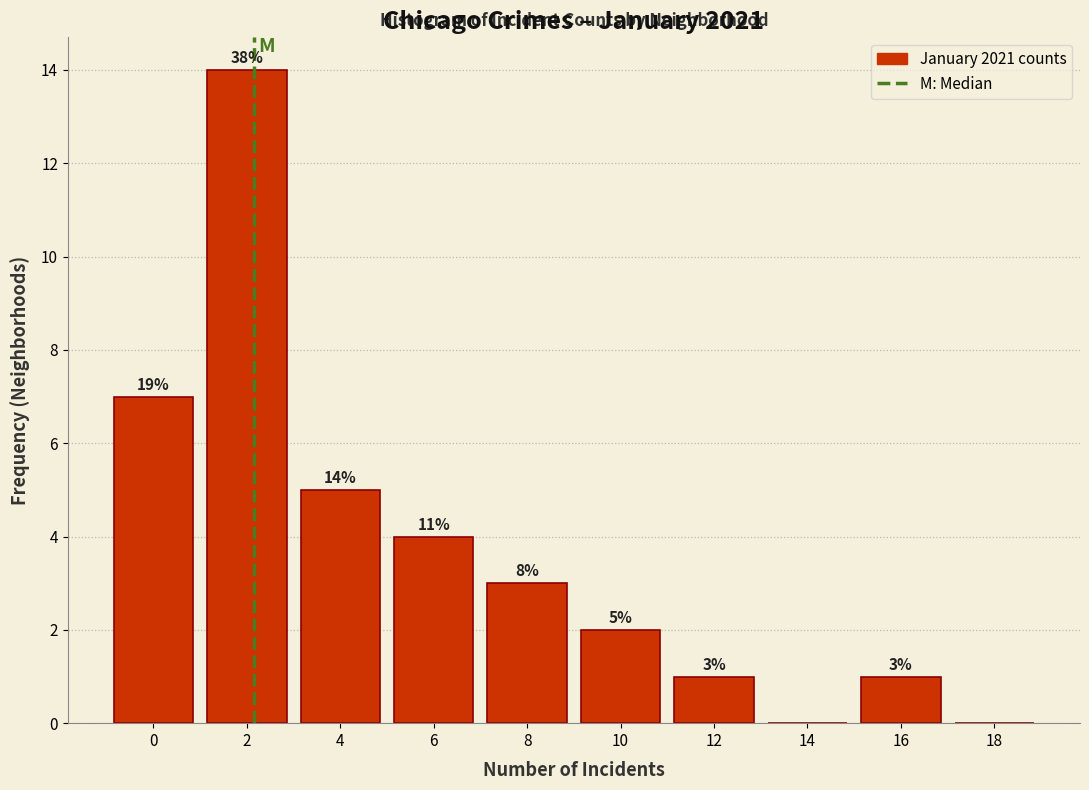

Reading right to left, what are all the values shown in this chart?

18=0	16=1	14=0	12=1	10=2	8=3	6=4	4=5	2=14	0=7